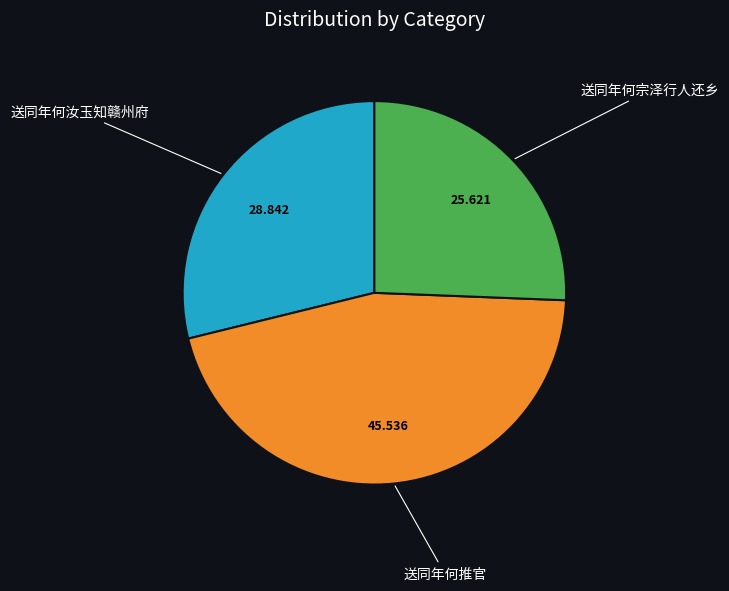

Between 送同年何汝玉知赣州府 and 送同年何宗泽行人还乡, which is larger?

送同年何汝玉知赣州府